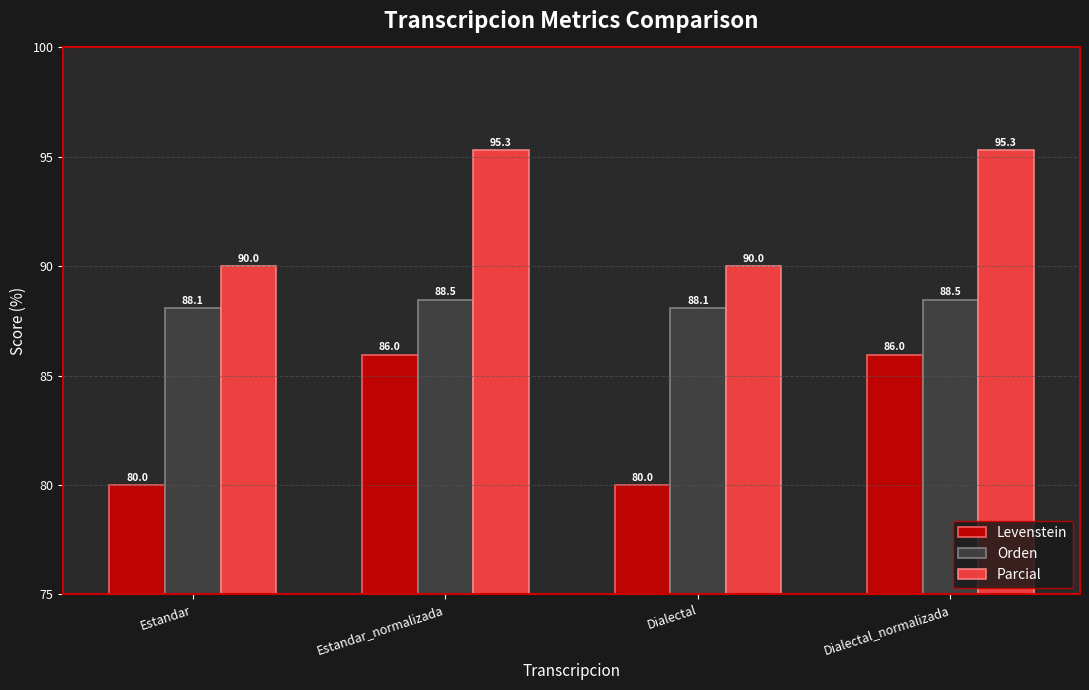

What is the label of the 1st bar from the right?

Dialectal_normalizada